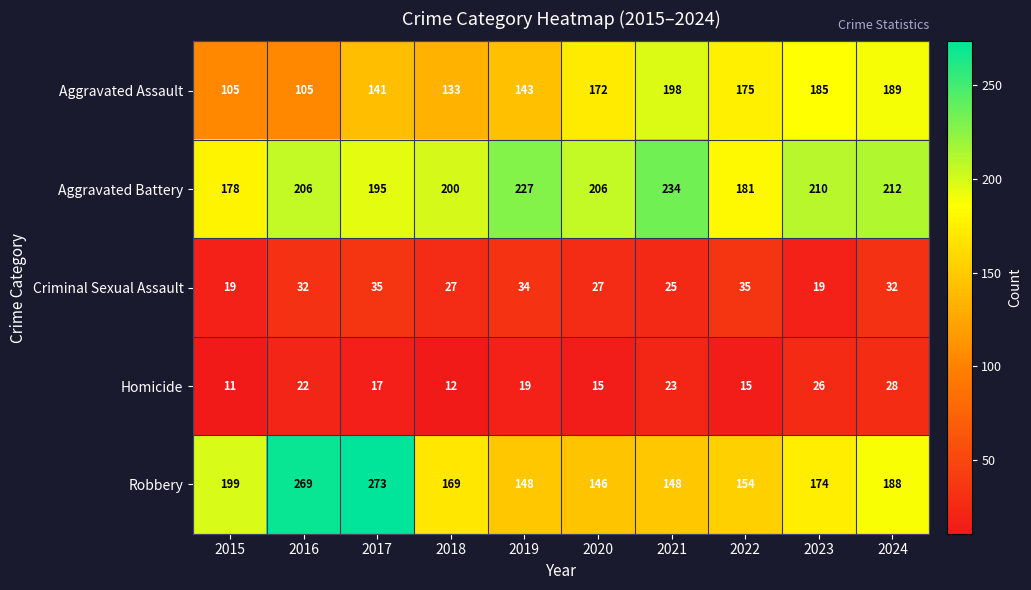

What is the sum of all Homicide values?

188